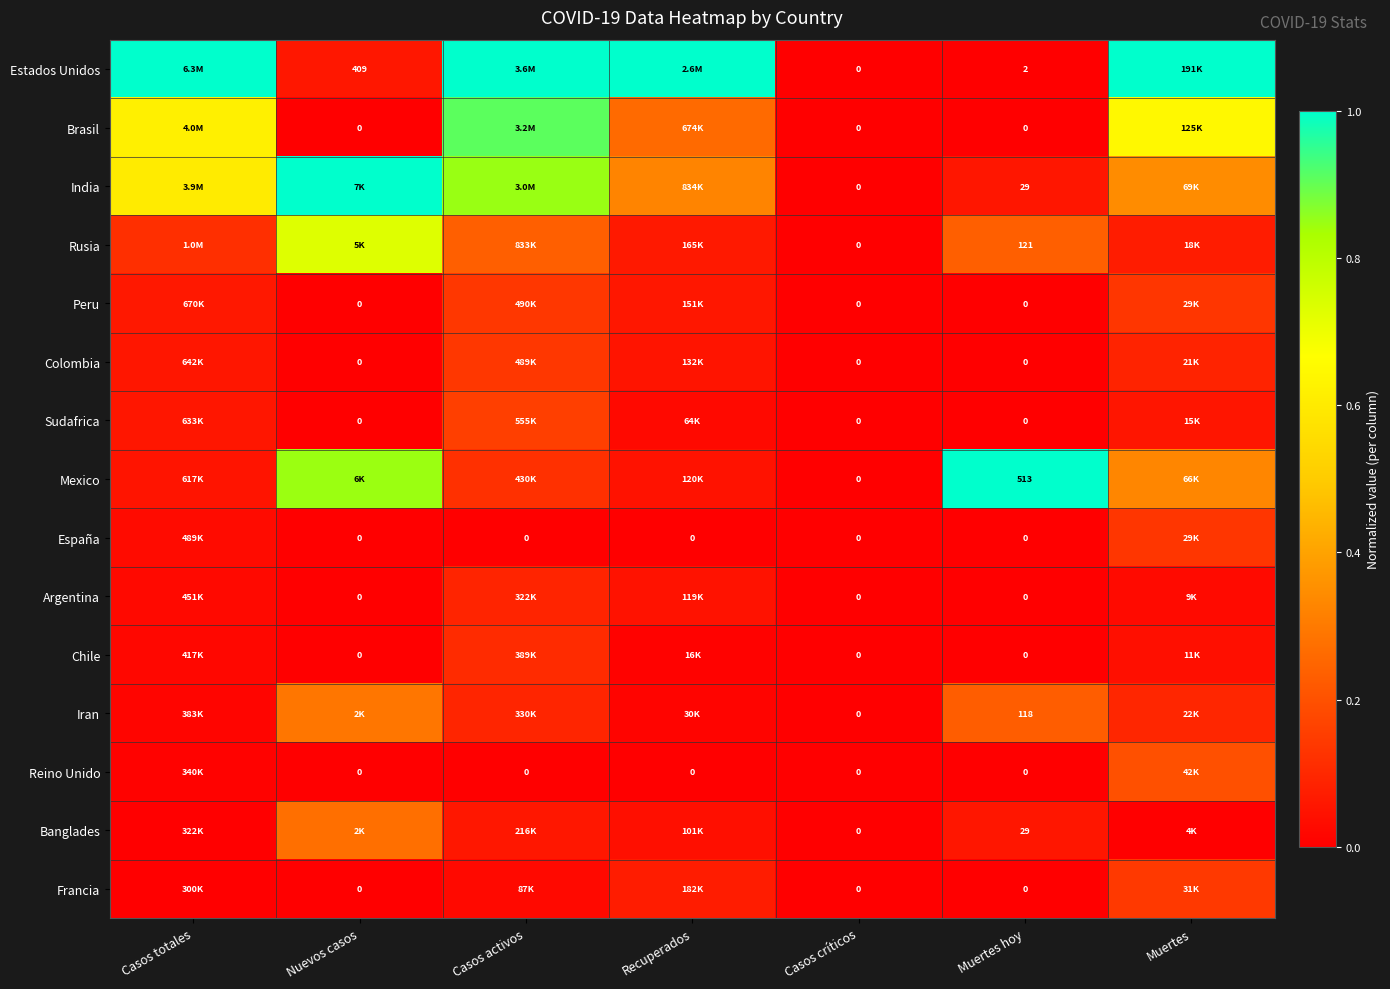

Which series has the widest spread of values?

Estados Unidos